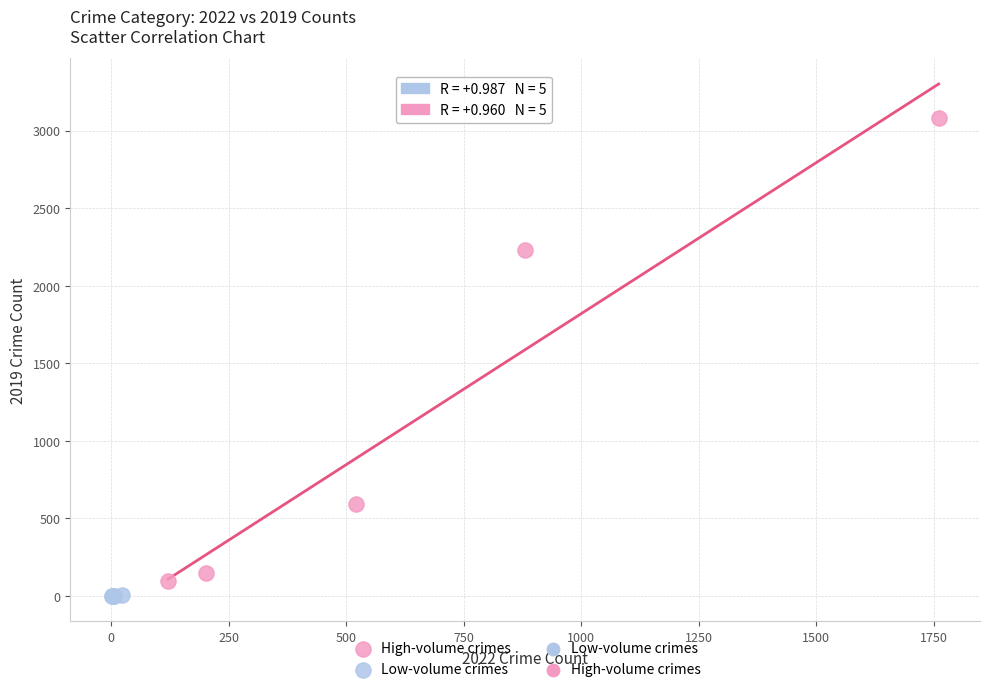

Which series has the widest spread of Y values?

High-volume crimes